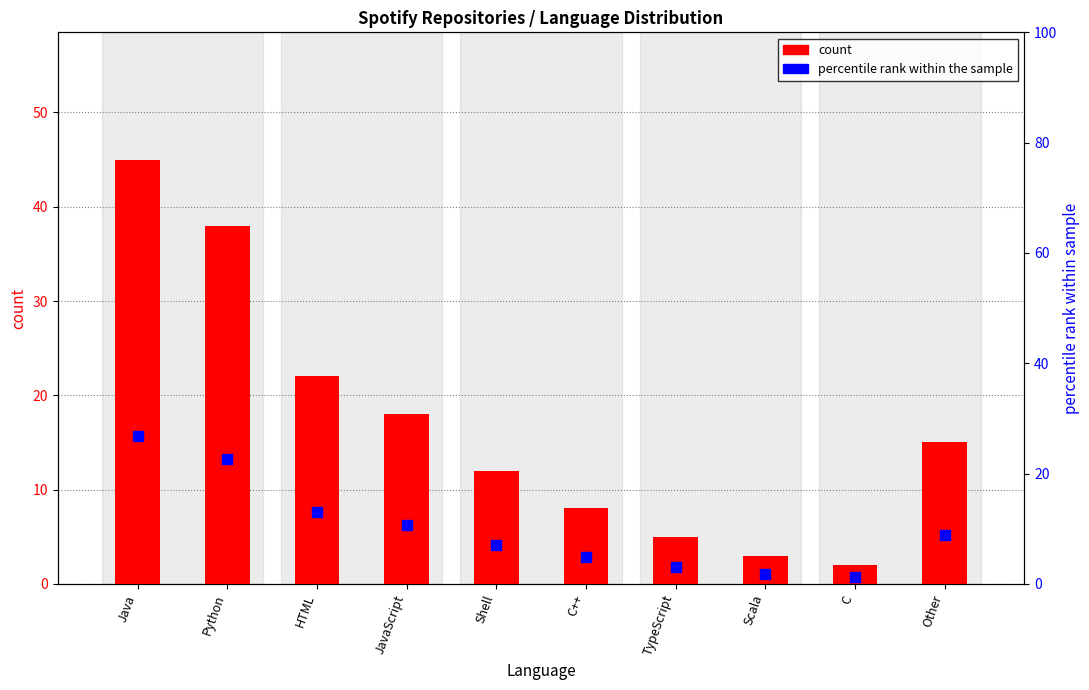

Which series contains the lowest Y value?

percentile rank within the sample